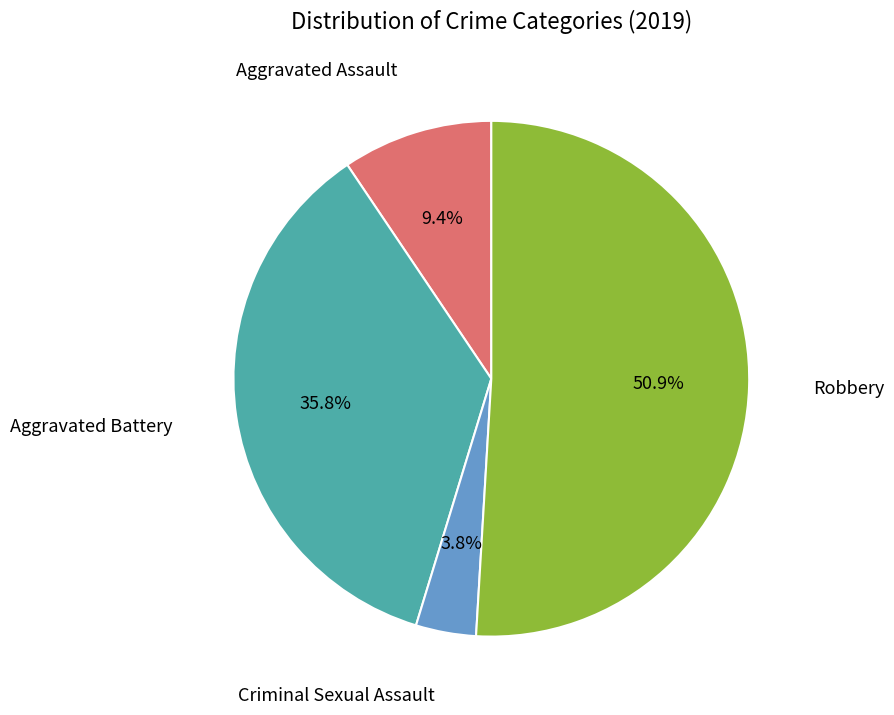

Is there a majority slice in this chart?

Yes